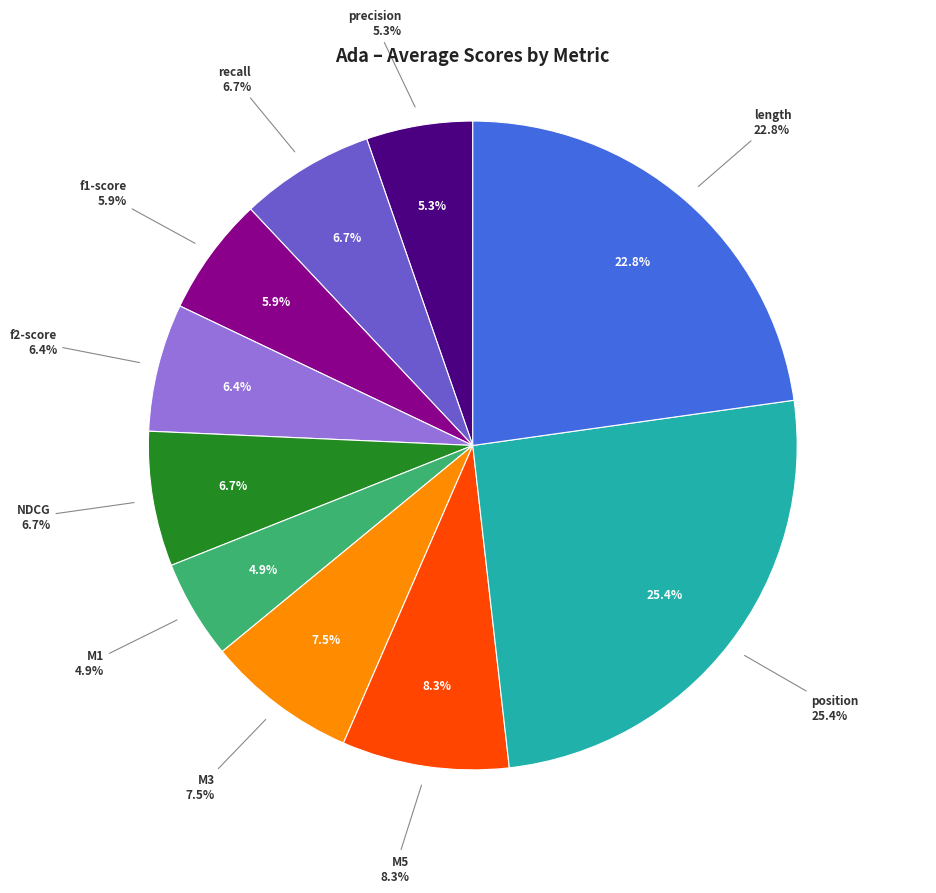

Rank the categories by value from highest to lowest.

position, length, M5, M3, NDCG, recall, f2-score, f1-score, precision, M1